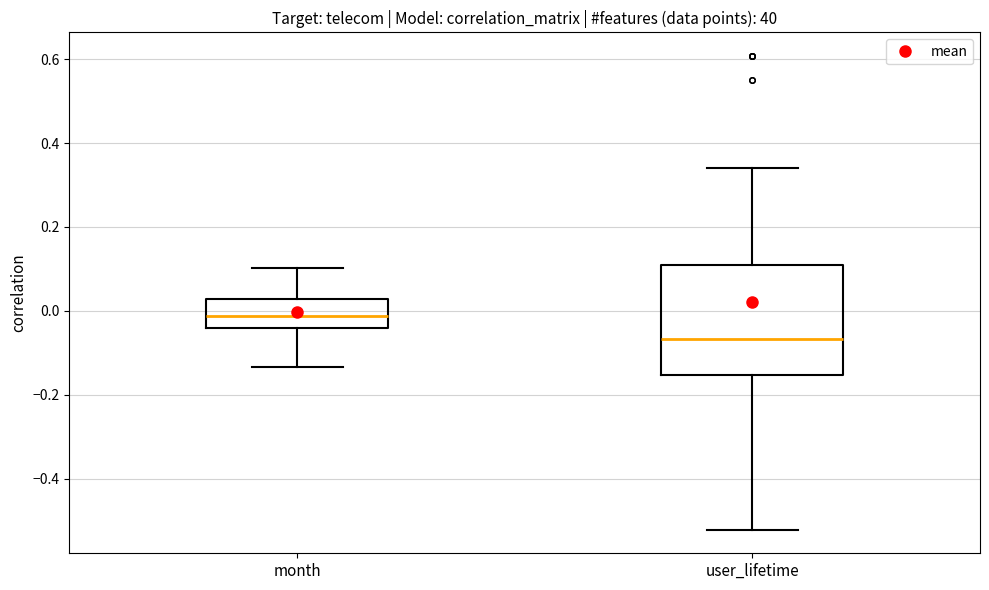

Which box is the tallest, from its lower edge to its upper edge?

user_lifetime